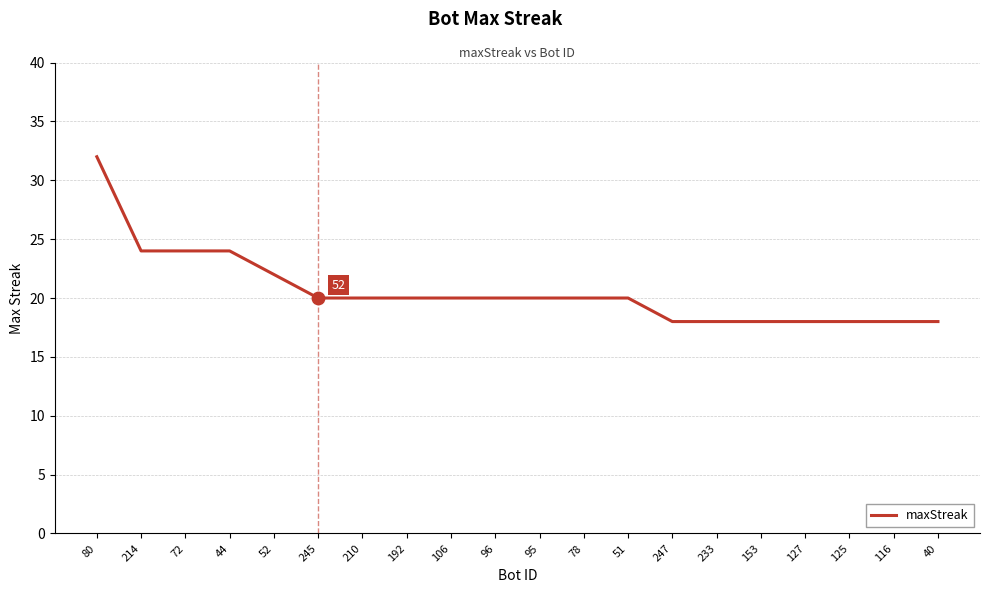

What is the change in value from 192 to 153?

-2